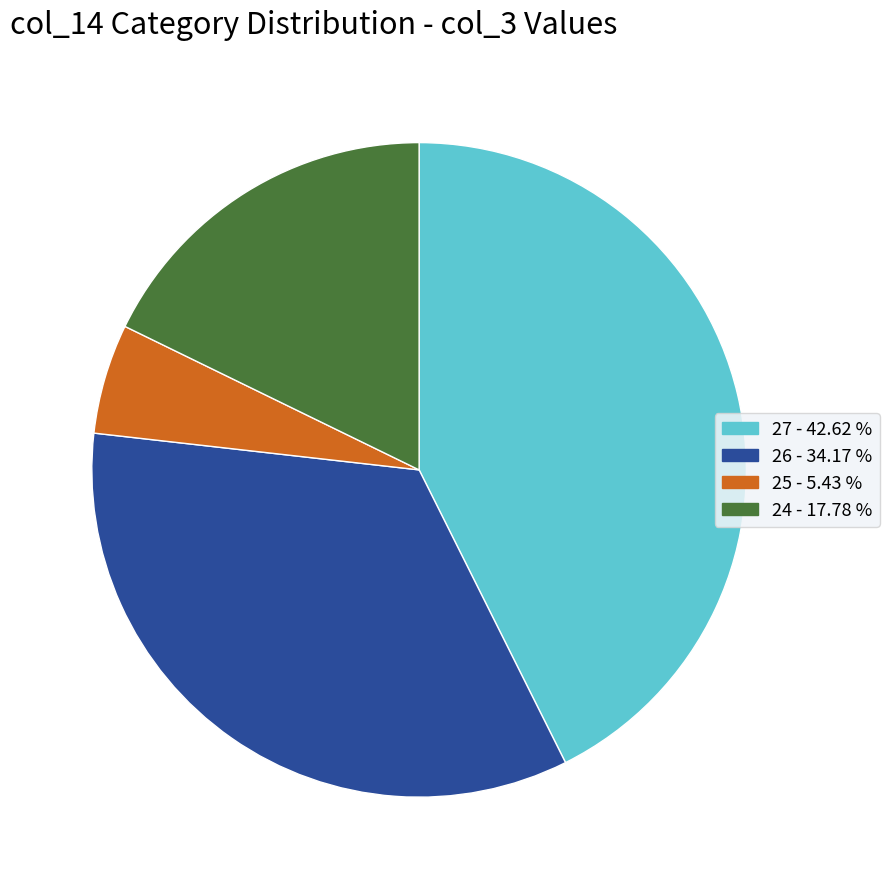

Is there a majority slice in this chart?

No